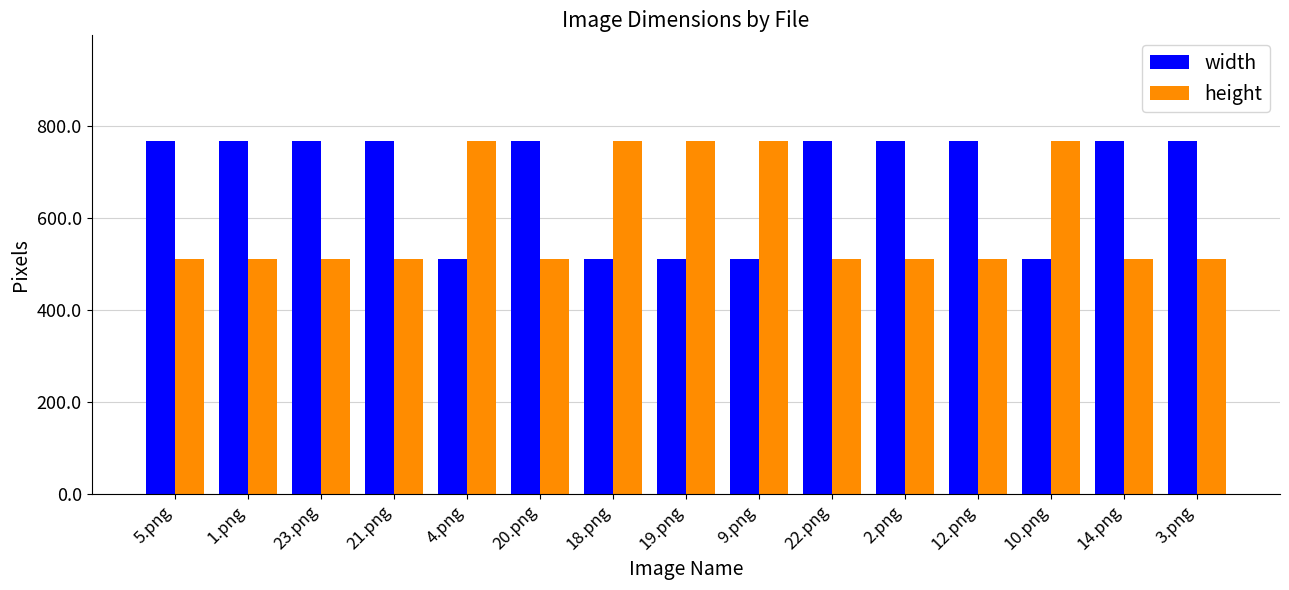

At 14.png, list the series in order from largest to smallest.

width, height